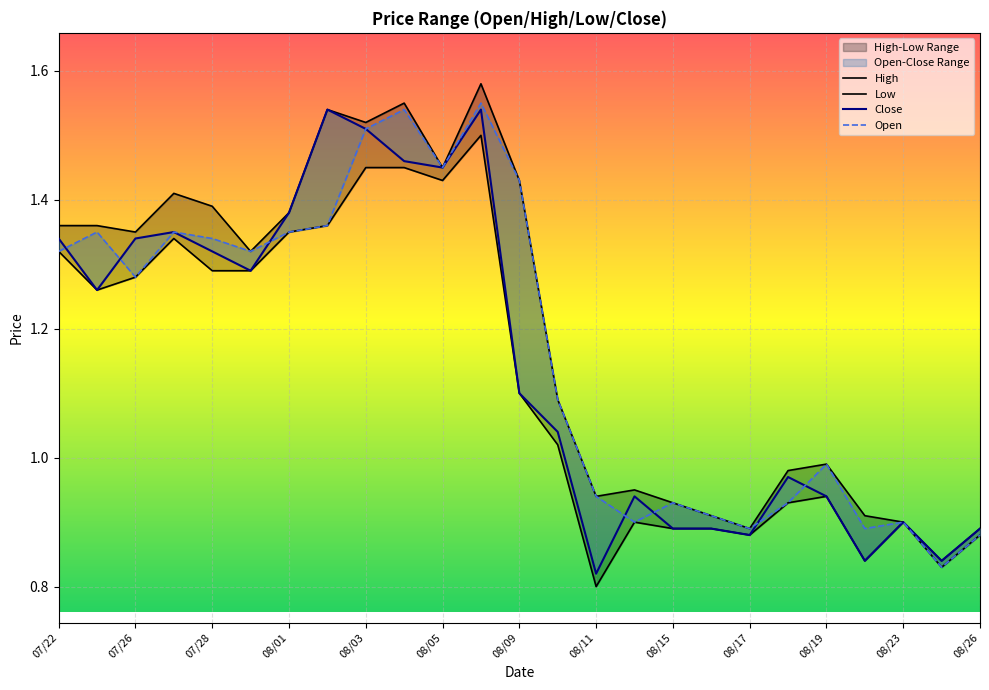

Which label corresponds to the largest value in the chart?

08/08